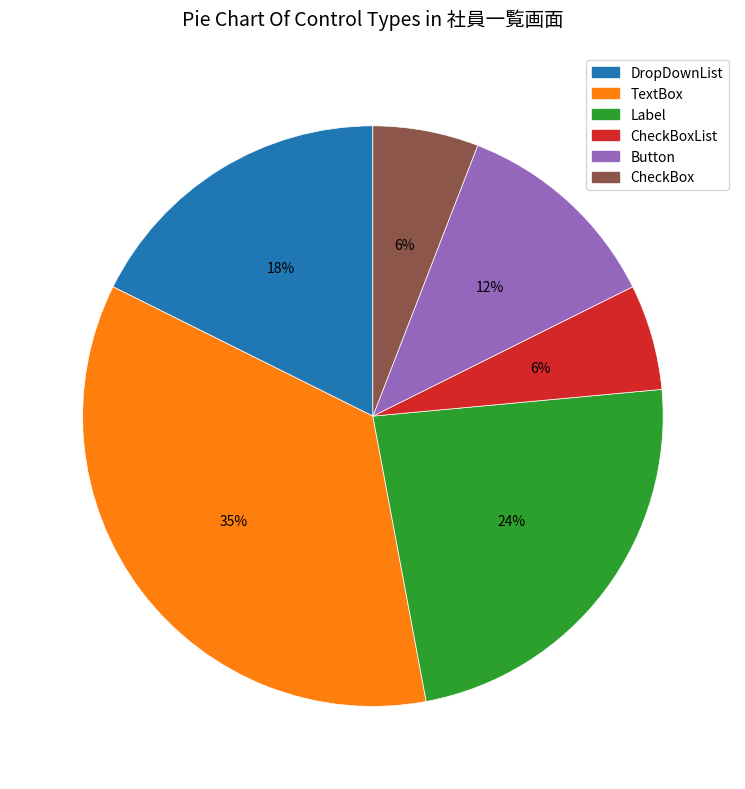

Count the number of slices in the pie.

6